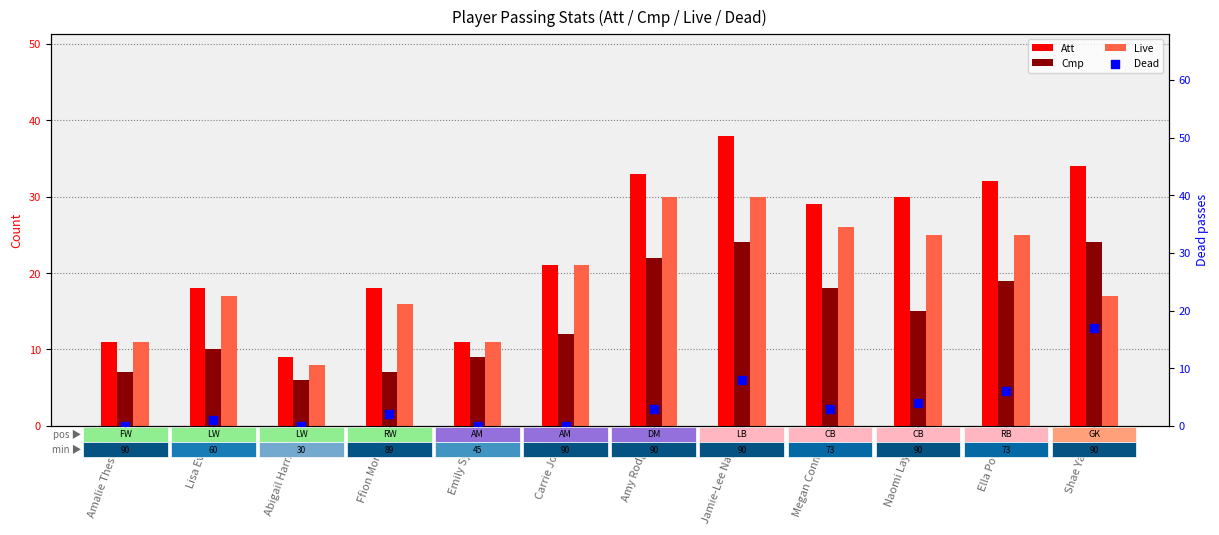

What are all the series names shown in the legend?

Att, Cmp, Live, Dead